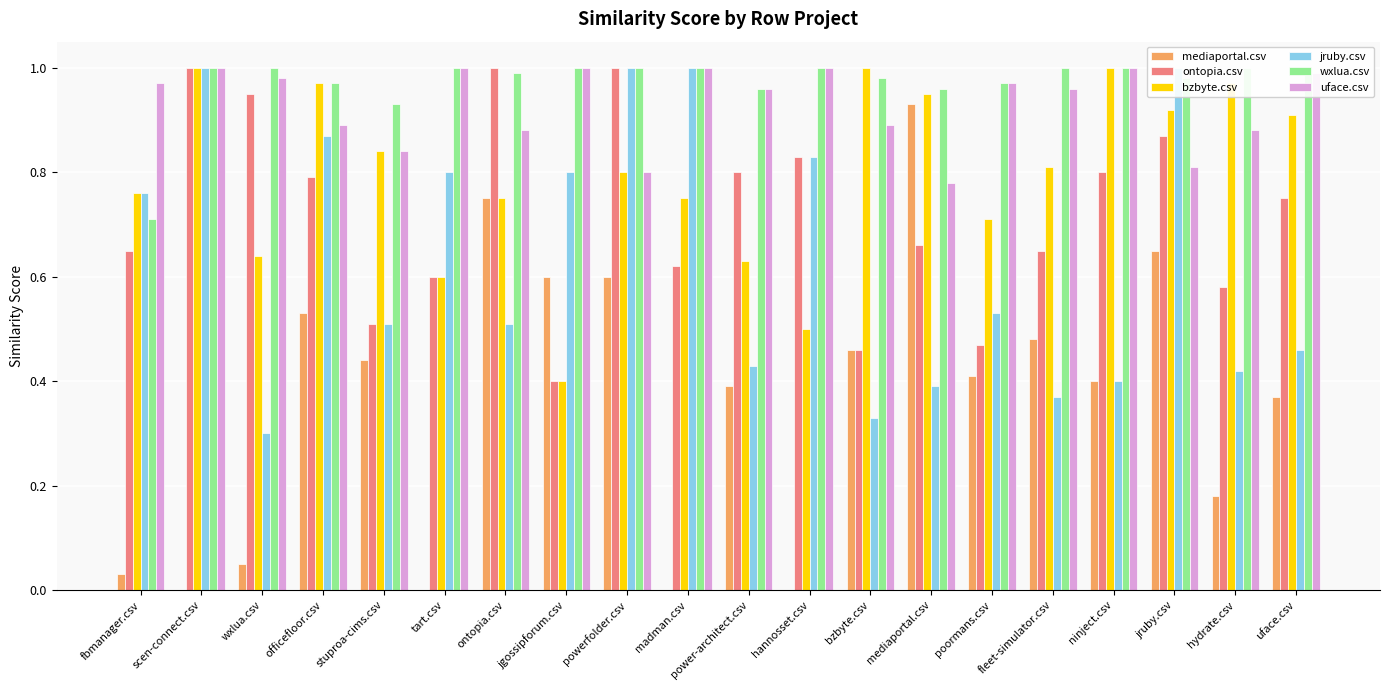

At stuproa-cims.csv, list the series in order from smallest to largest.

mediaportal.csv, ontopia.csv, jruby.csv, bzbyte.csv, uface.csv, wxlua.csv